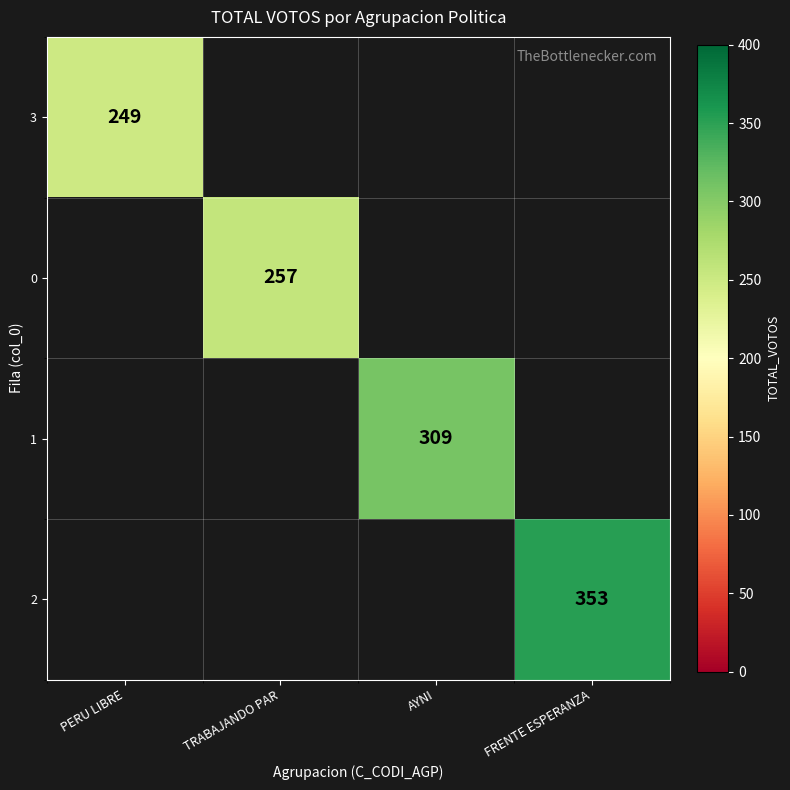

Which series has the widest spread of values?

3